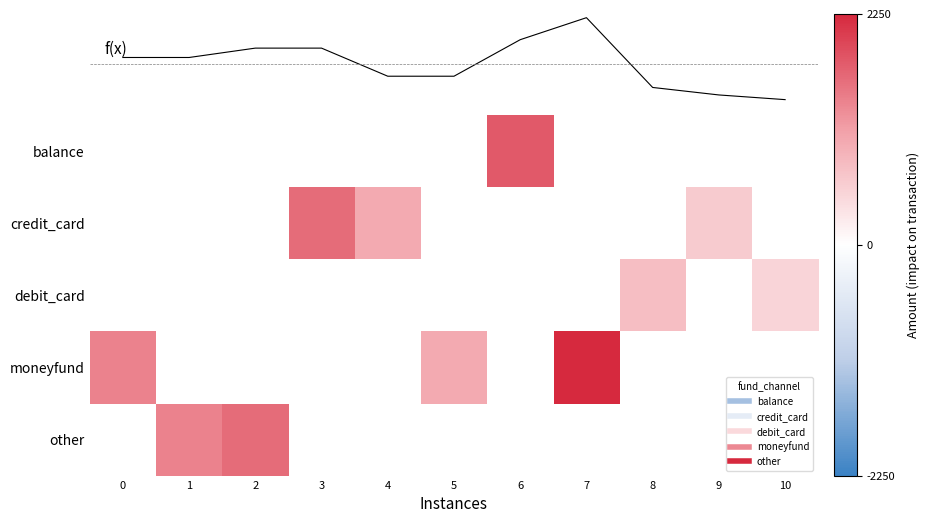

Read the moneyfund value at 0.

1400.0